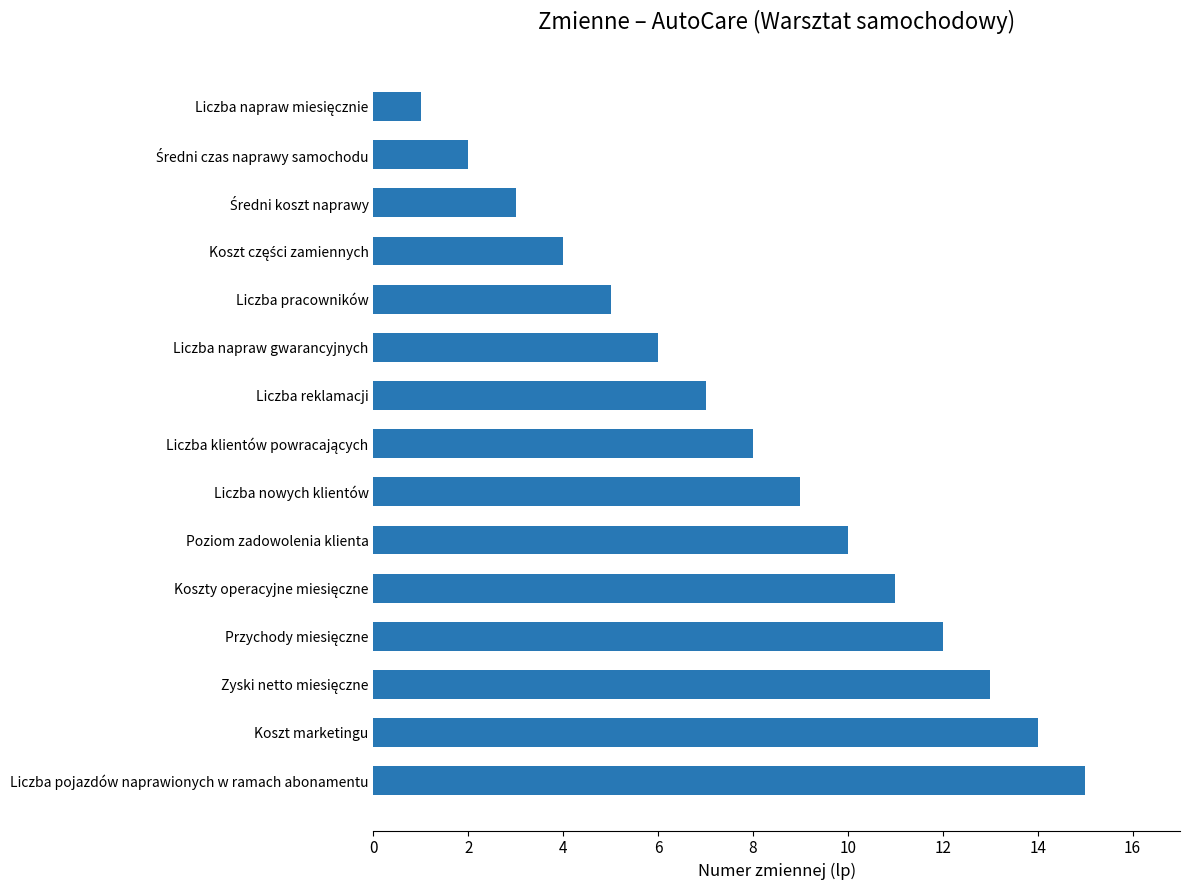

What is the average value?

8